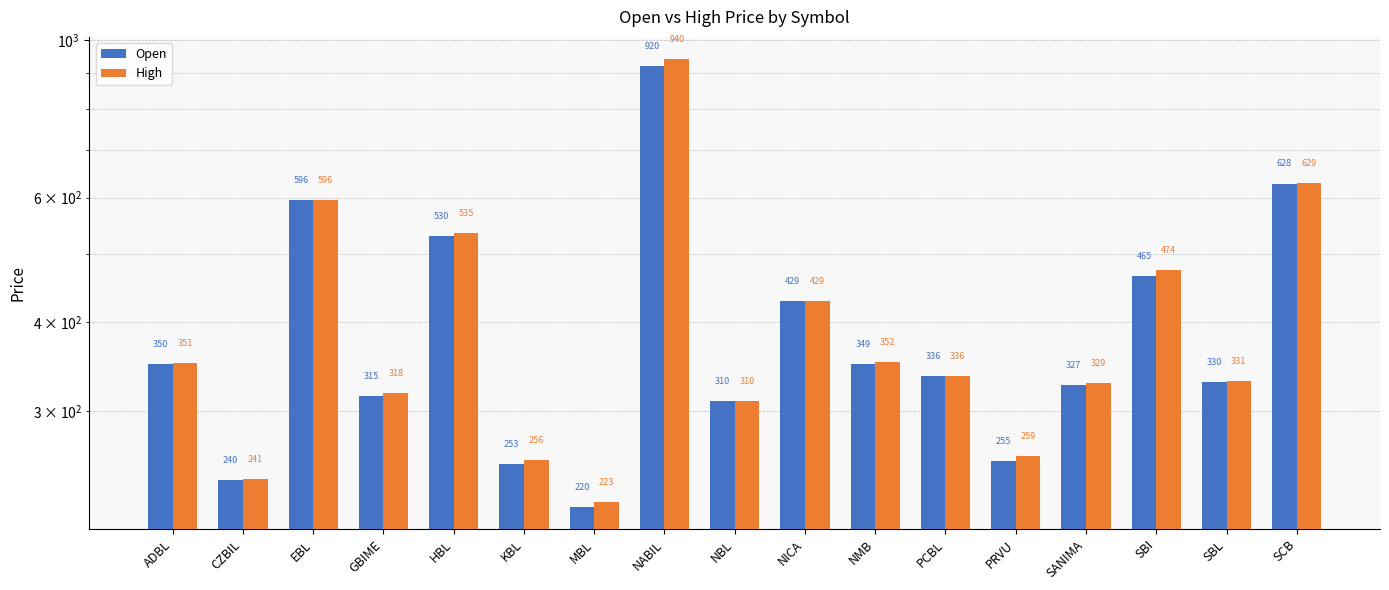

What is the label of the 9th bar from the right?

NBL